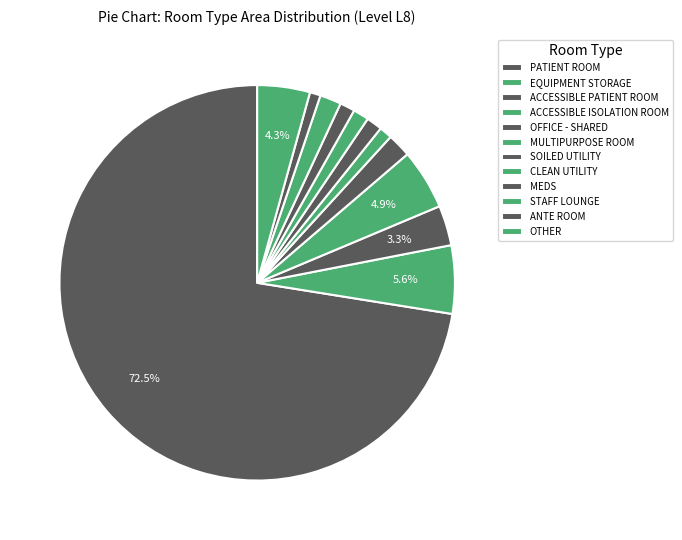

To the nearest percent, what is the difference between the largest and smallest slice percentages?

72%